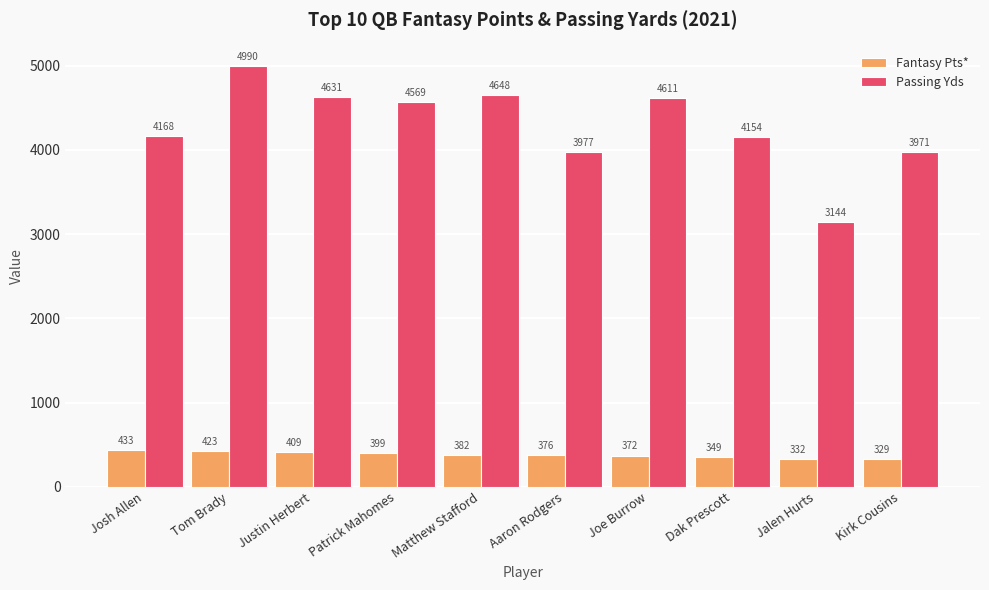

Are the bars horizontal?

No